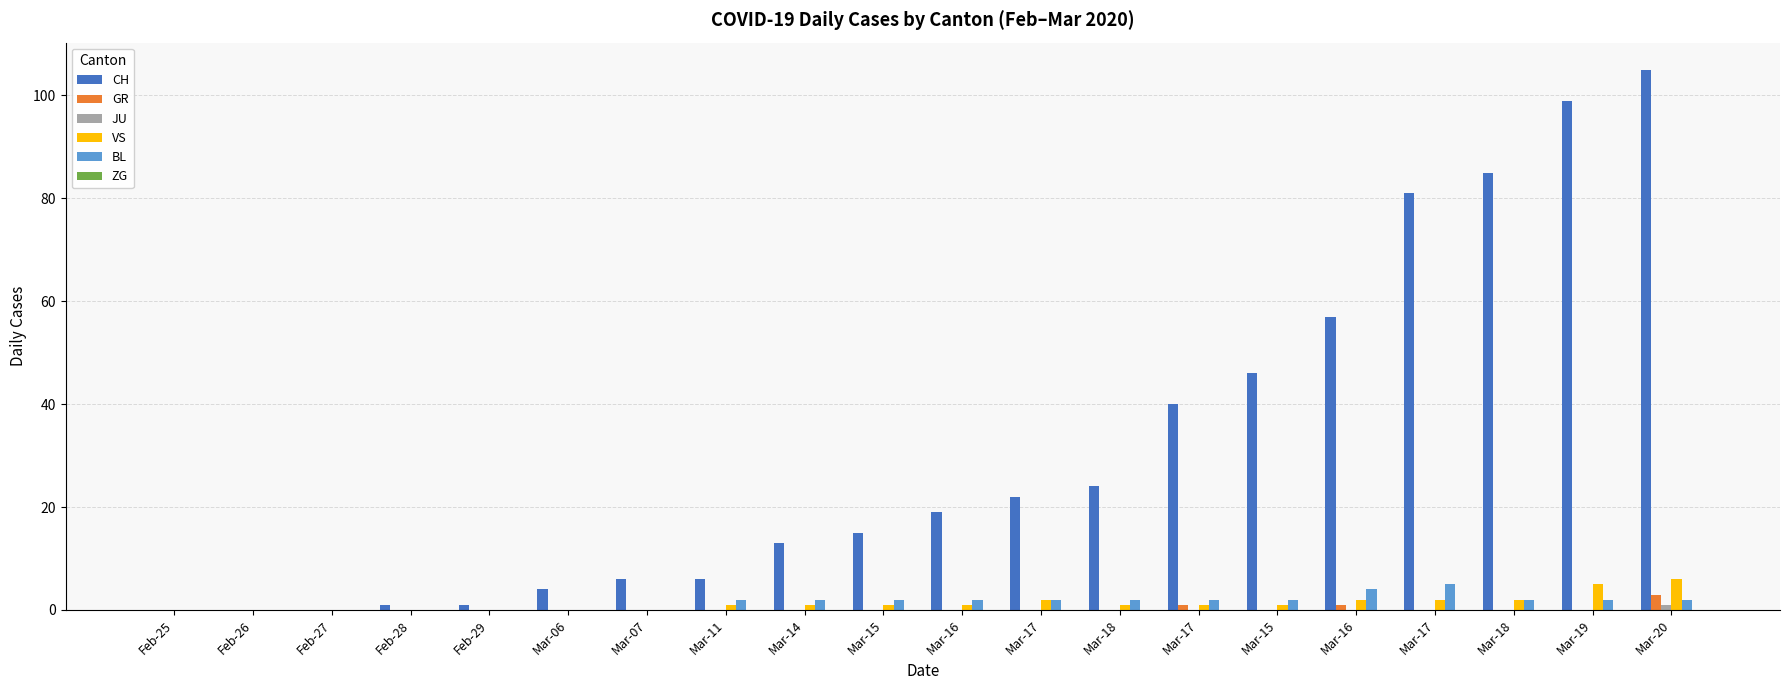

At which label does CH first exceed 19?

Mar-17